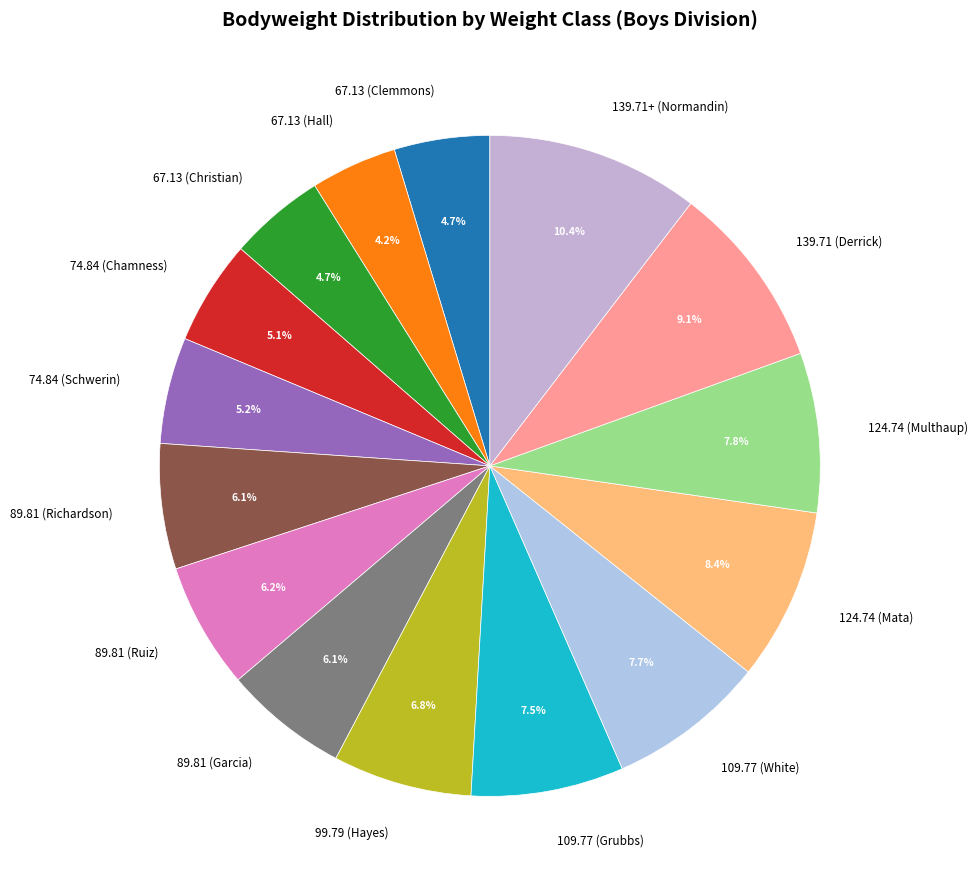

Approximately how many times larger is the value at 67.13 (Hall) compared to 89.81 (Richardson)?

0.7